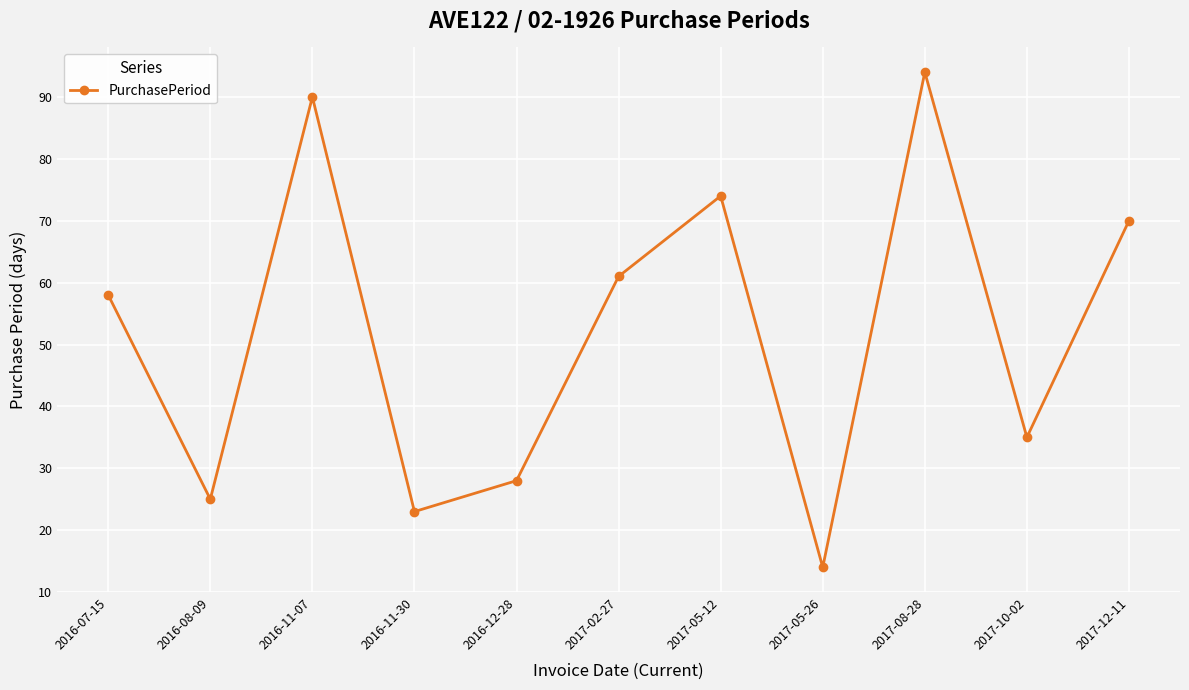

At which category does the chart reach its peak across all series?

2017-08-28